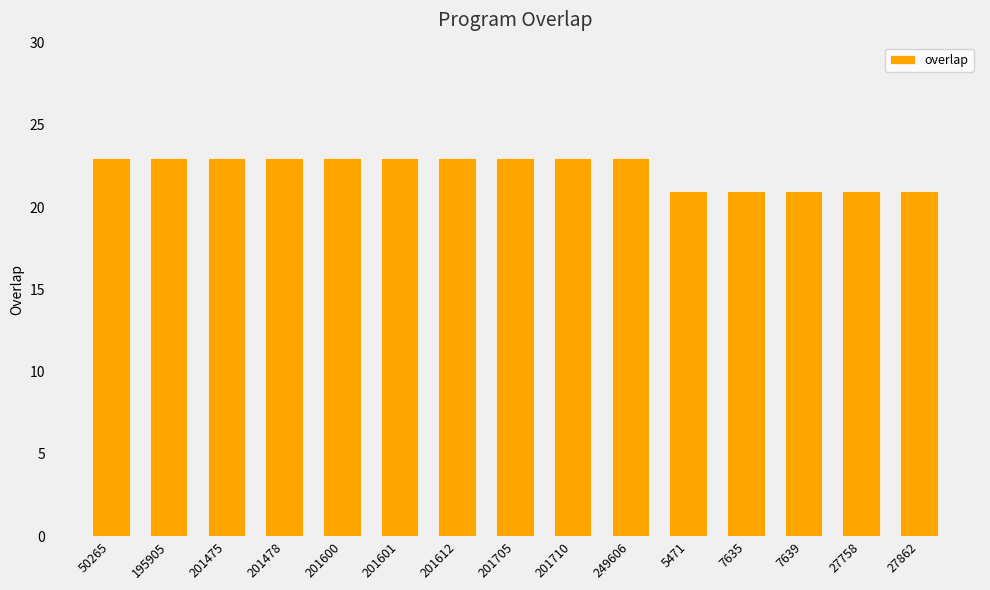

How many bars are there in total?

15